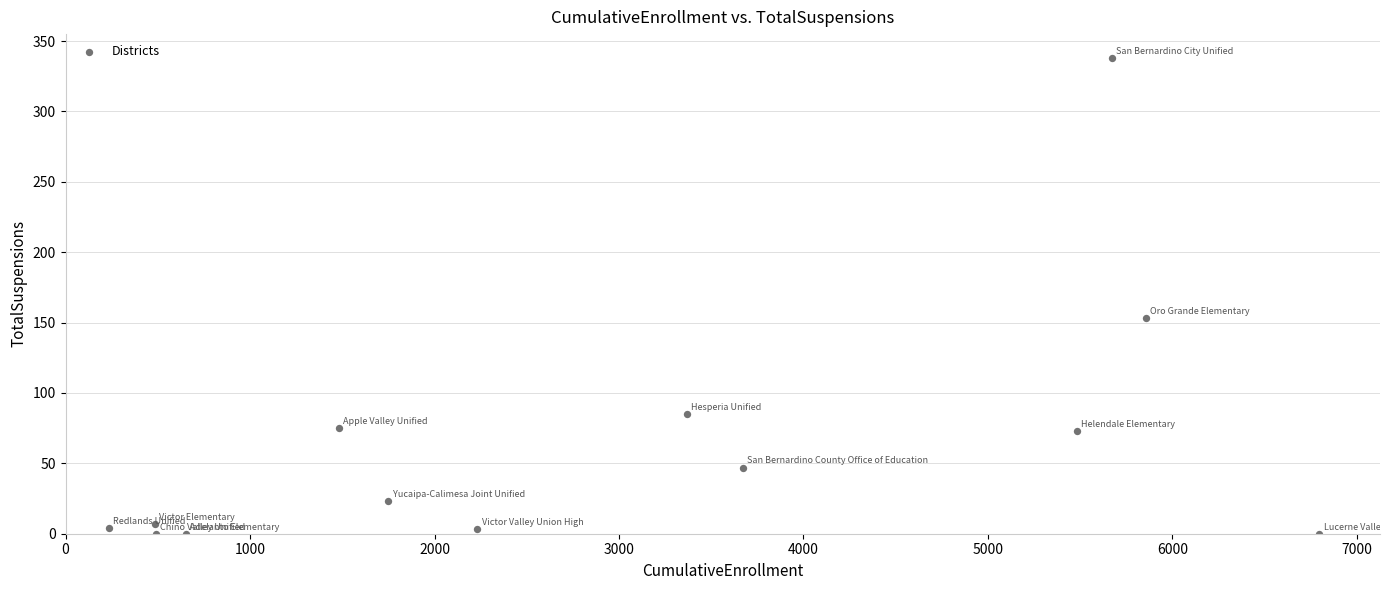

What Y value in the scatter plot is closest to 169?

153